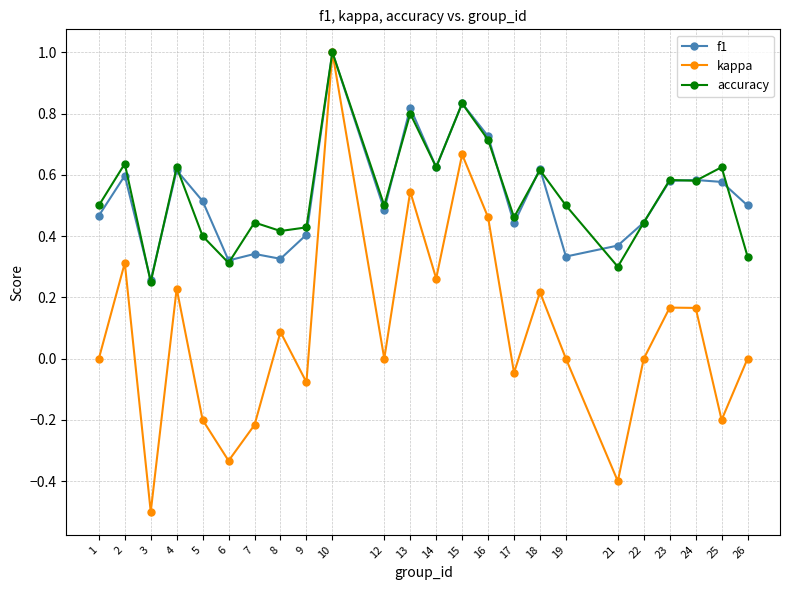

Where is f1 nearest to the value 0?

3